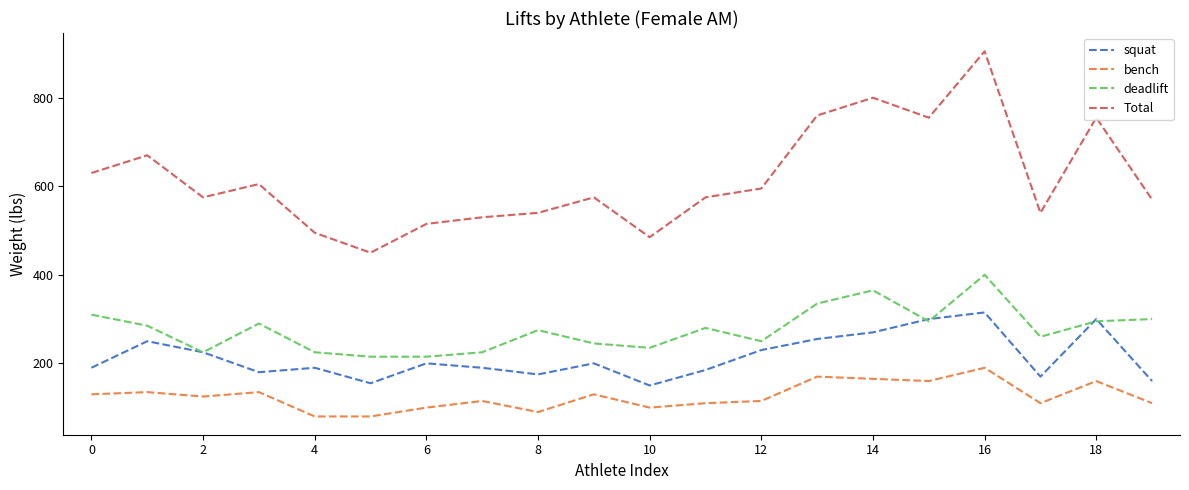

What are all the series names shown in the legend?

squat, bench, deadlift, Total